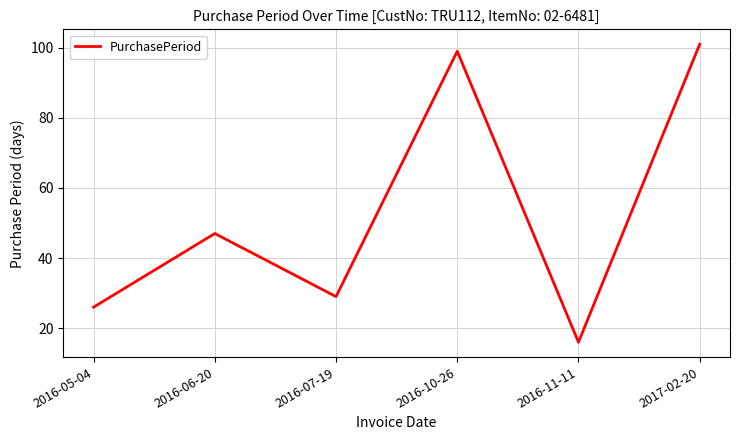

Is it true that the value at 2016-06-20 is 47?

True